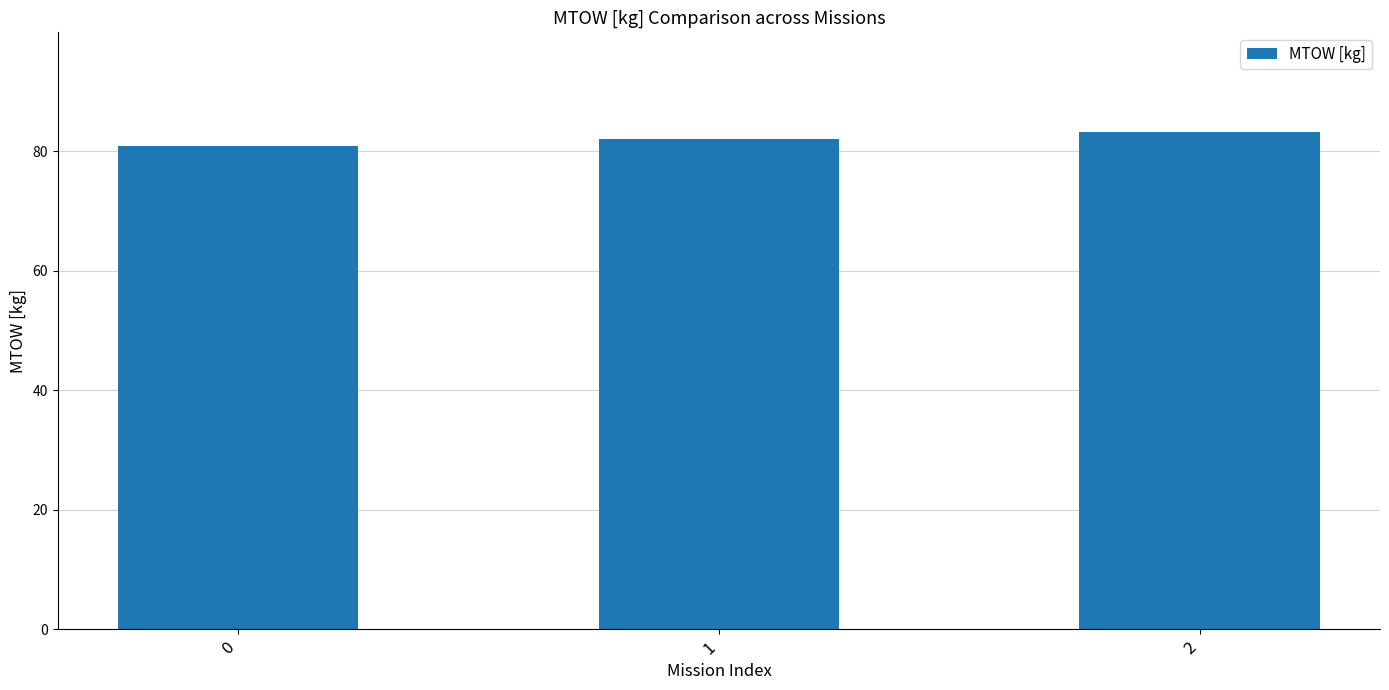

Does the chart contain stacked bars?

No